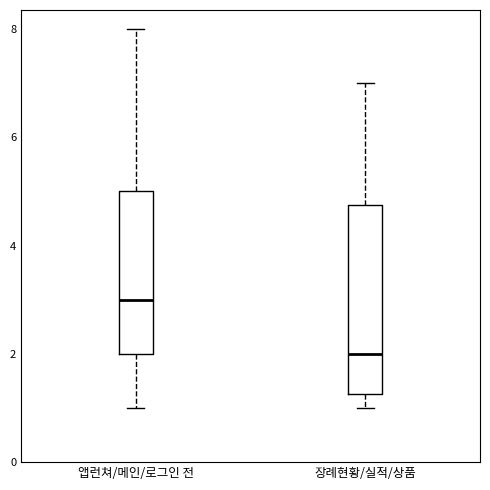

Which box has the highest median line?

앱런쳐/메인/로그인 전